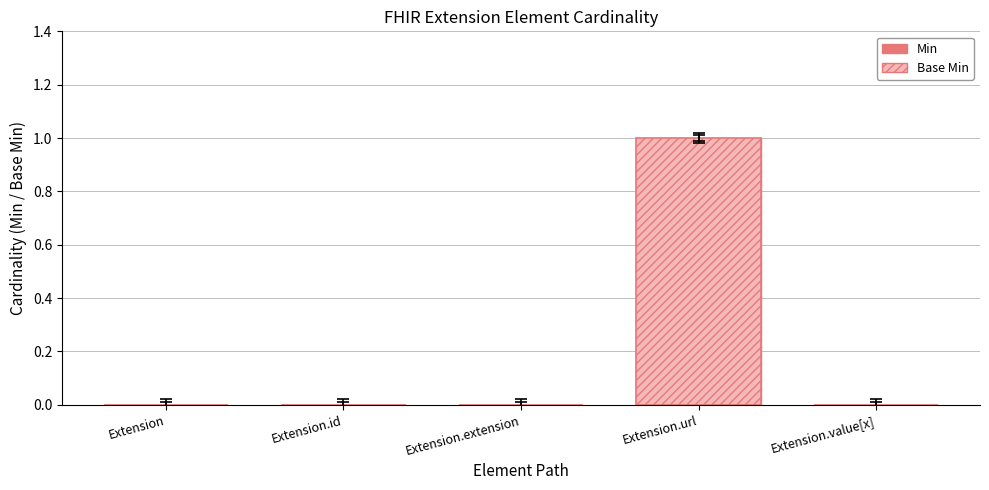

How many positive values does the Min series have?

1